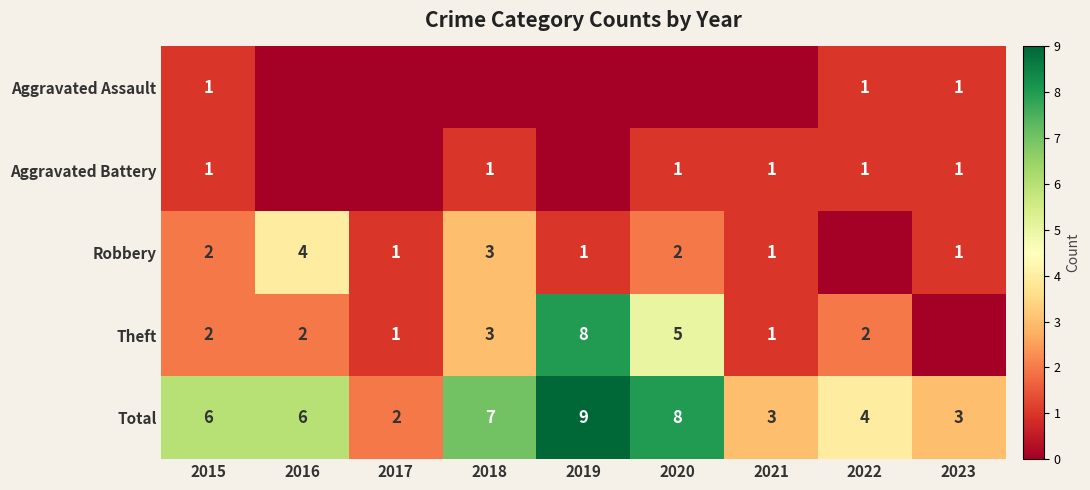

True or false: Robbery has a value of 2 at 2015.

True